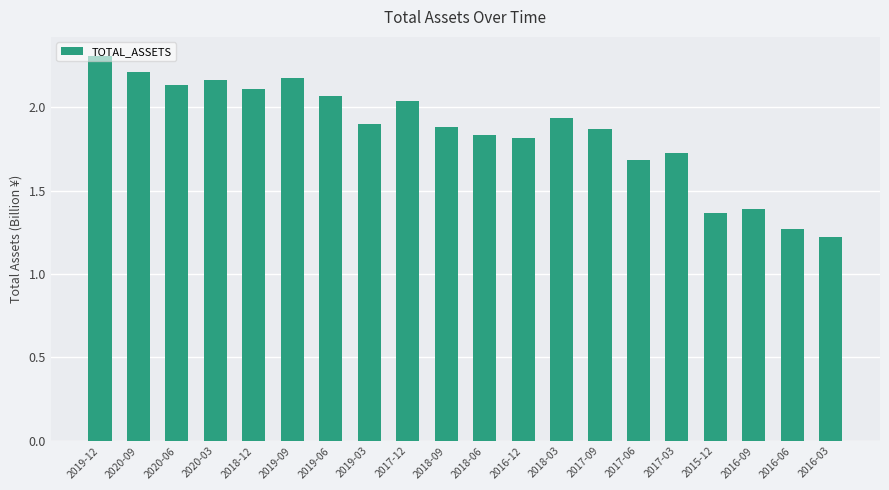

At which category does the chart reach its peak across all series?

2019-12